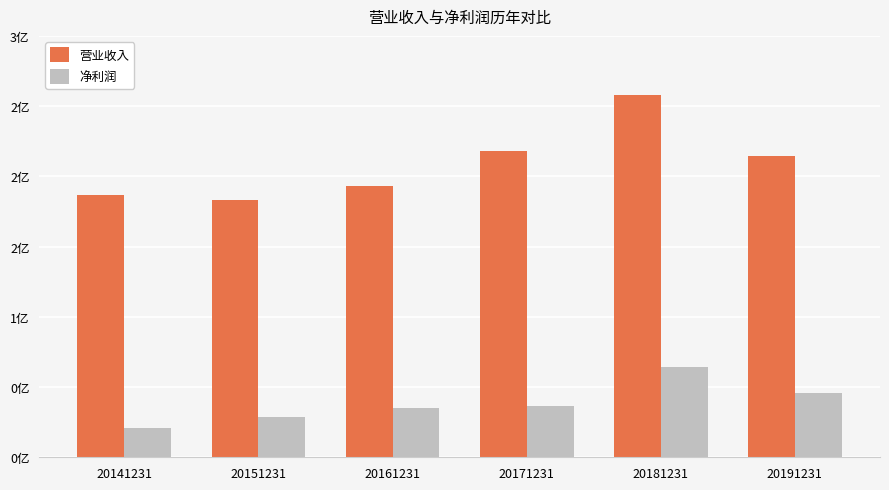

What are all the series names shown in the legend?

营业收入, 净利润